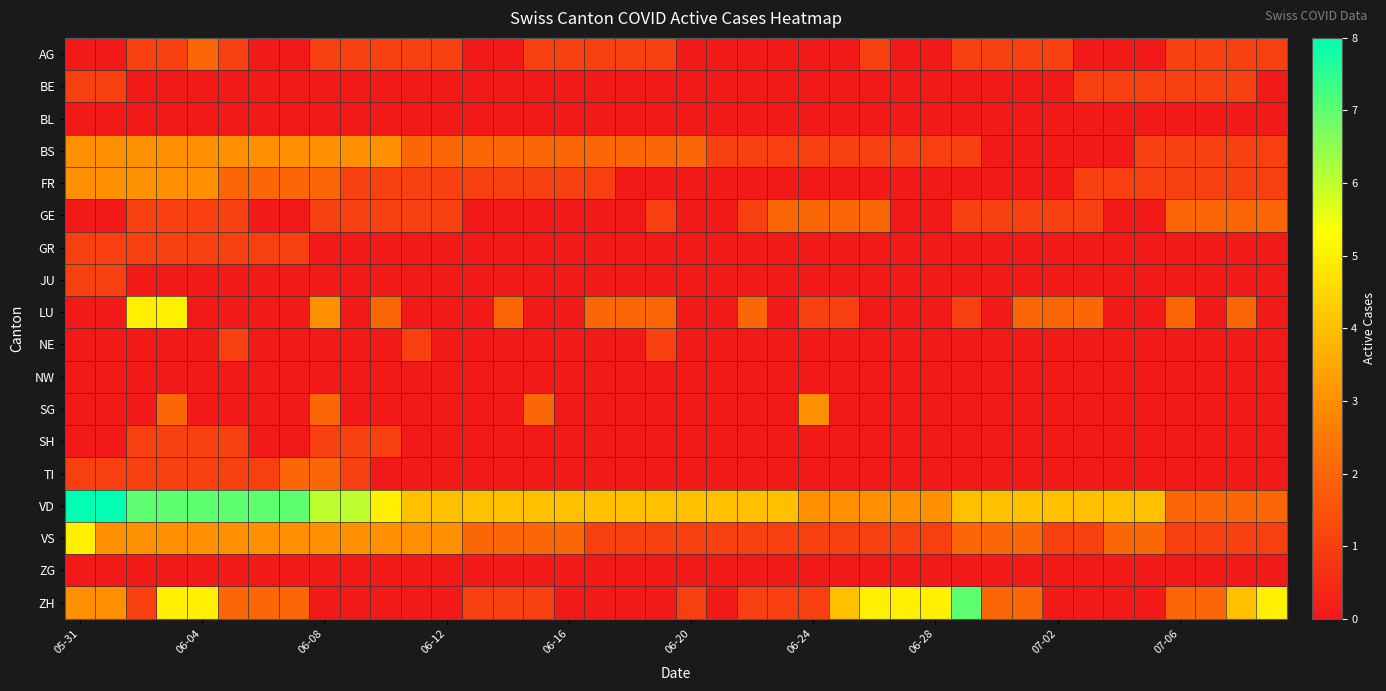

How many series are shown in this chart?

18